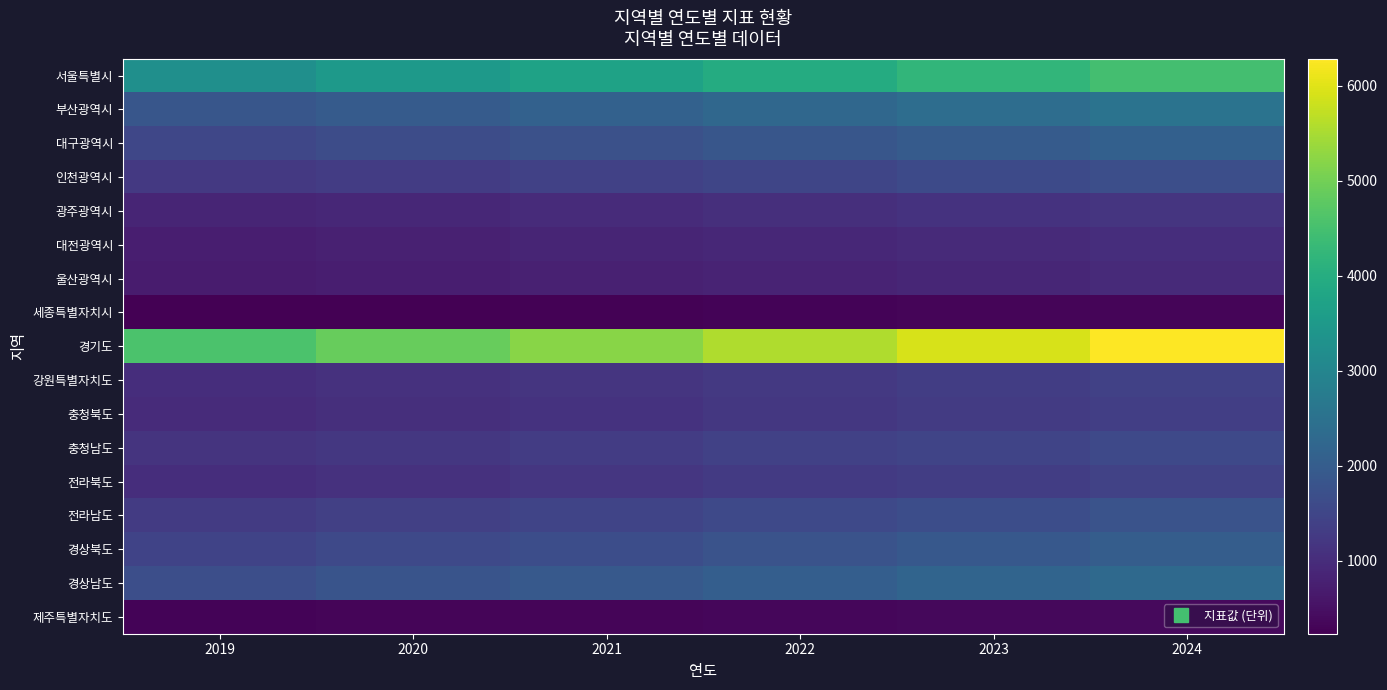

What is the total value across all series at 2020?

25534